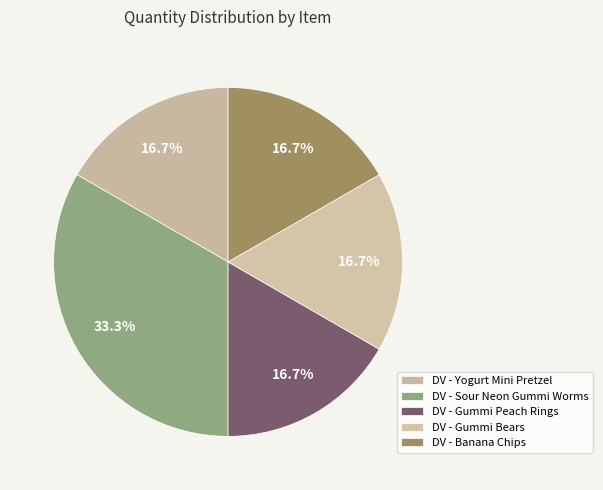

To the nearest percent, what portion does DV - Yogurt Mini Pretzel represent?

17%